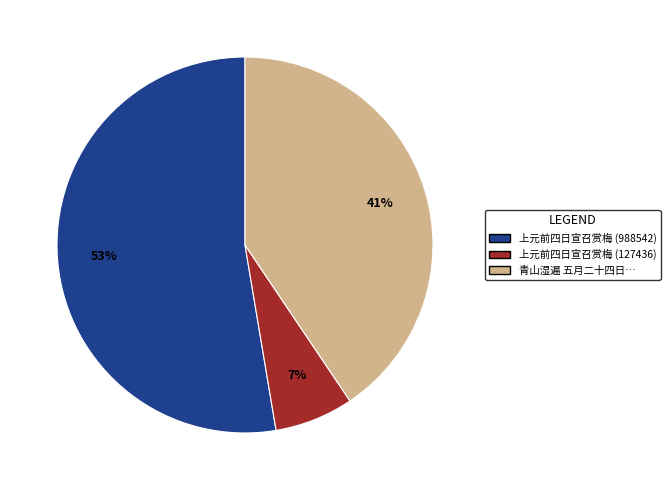

To the nearest percent, what is the difference between the largest and smallest slice percentages?

46%